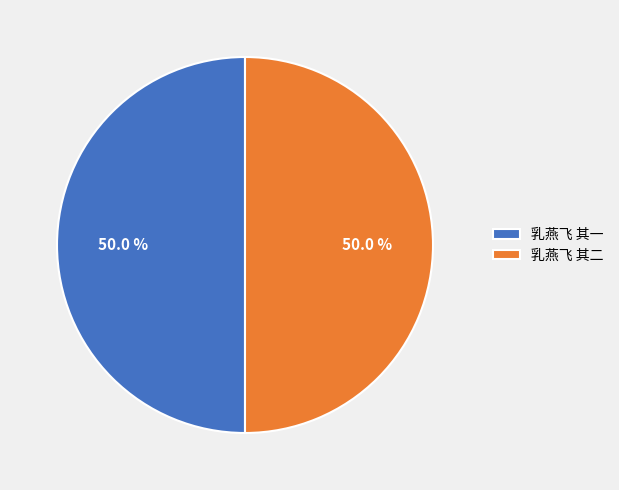

To the nearest percent, what percentage of the pie is 乳燕飞 其一?

50%